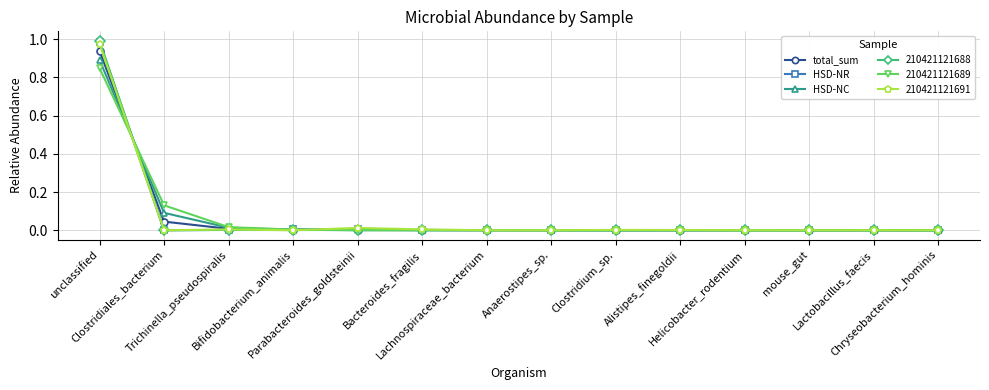

The HSD-NR series shows -0.7 at Clostridiales_bacterium. True or false?

False